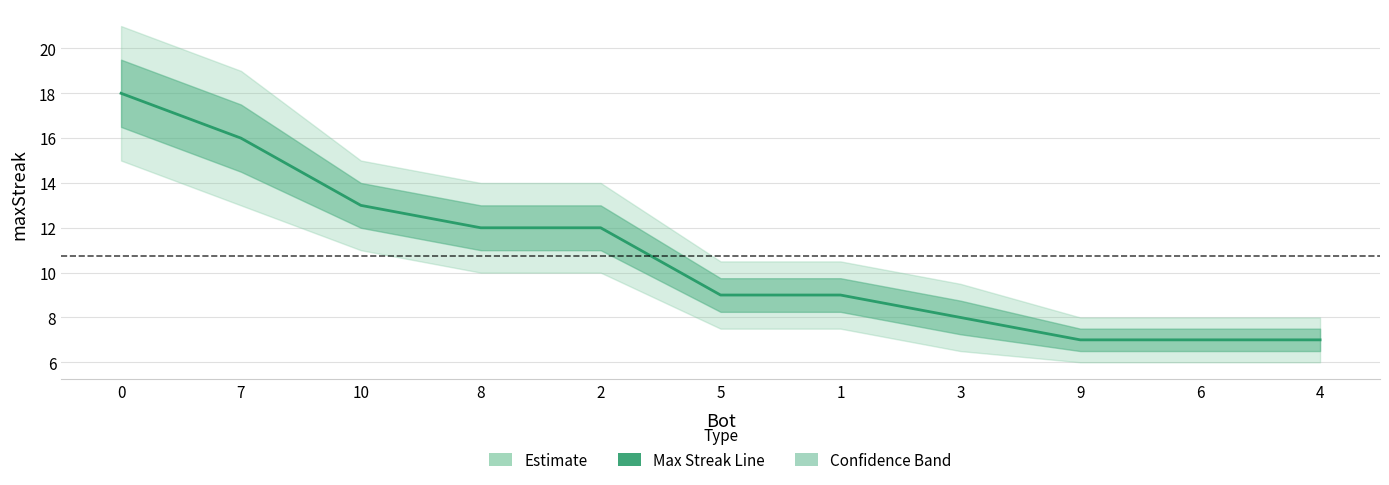

Rank the categories by value from lowest to highest.

9, 6, 4, 3, 5, 1, 8, 2, 10, 7, 0